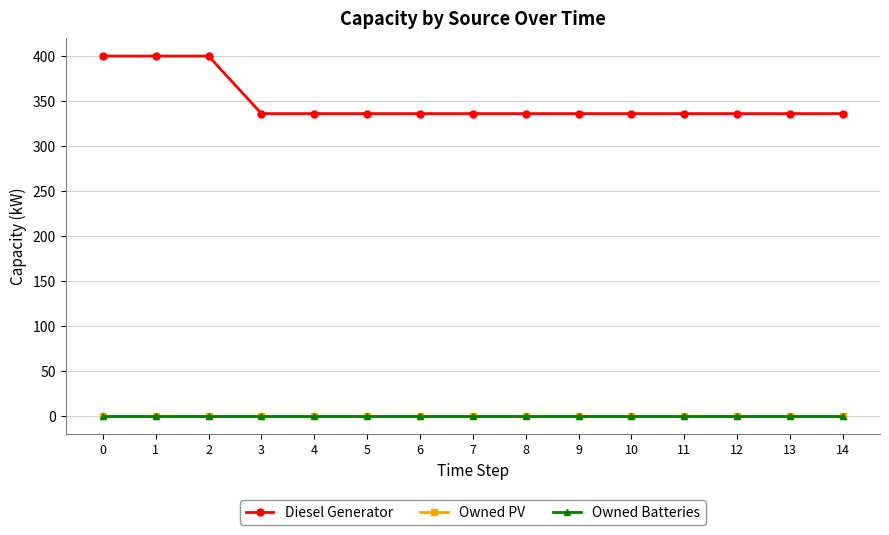

Reading left to right, extract all data points from this chart.

Diesel Generator: 400	400	400	336	336	336	336	336	336	336	336	336	336	336	336
Owned PV: 0	0	0	0	0	0	0	0	0	0	0	0	0	0	0
Owned Batteries: 0	0	0	0	0	0	0	0	0	0	0	0	0	0	0